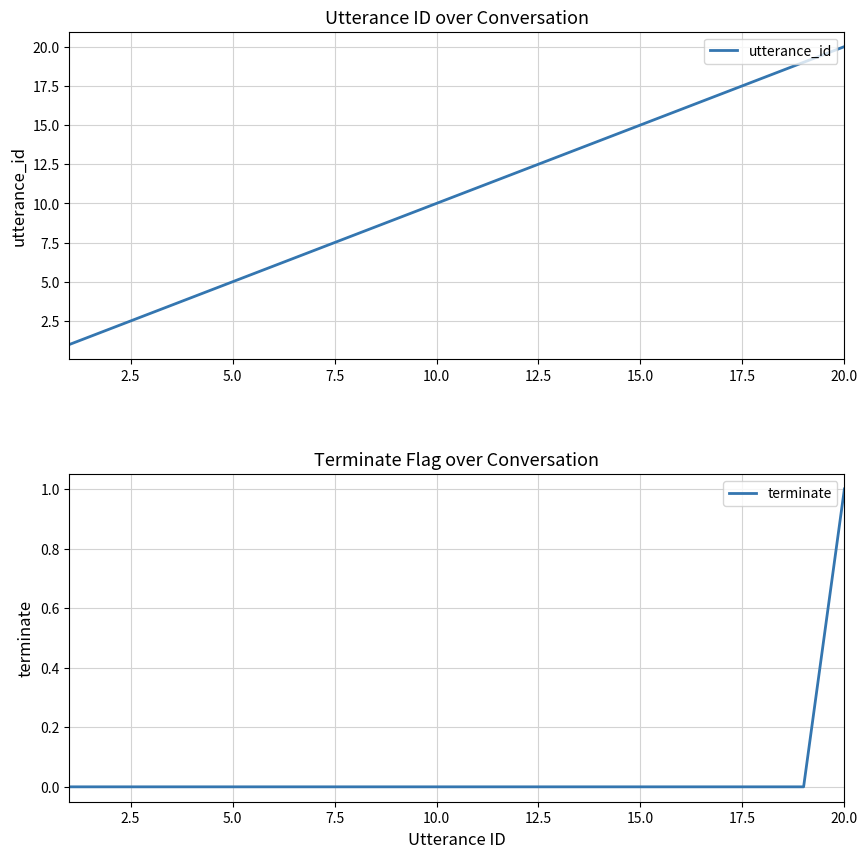

The utterance_id series shows 5 at 15.0. True or false?

False